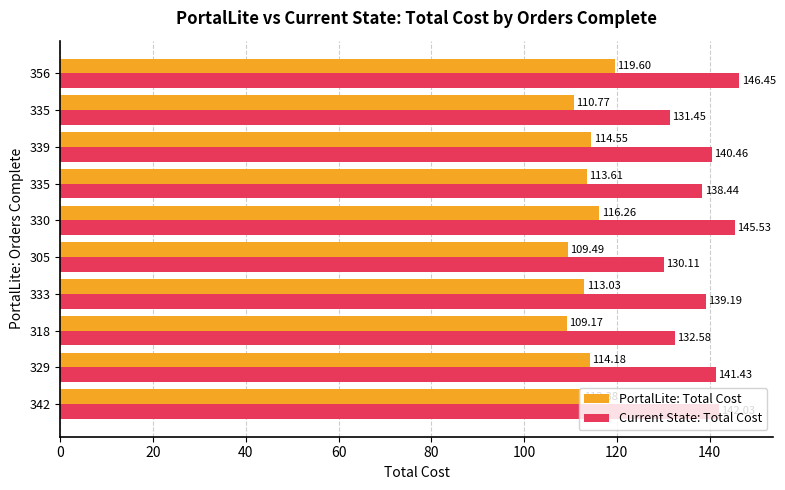

What are all the series names shown in the legend?

PortalLite: Total Cost, Current State: Total Cost